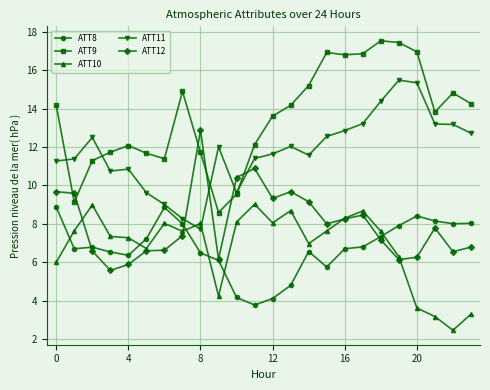

Which series has the largest total across all categories?

ATT9